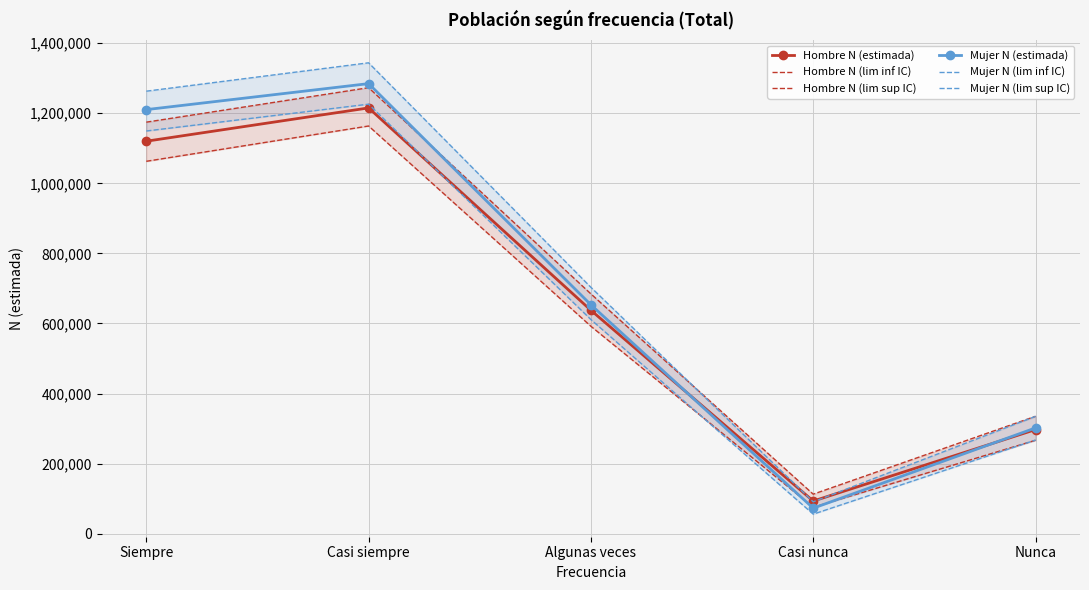

Is it true that Hombre N (lim inf IC) equals 368386 at Siempre?

False